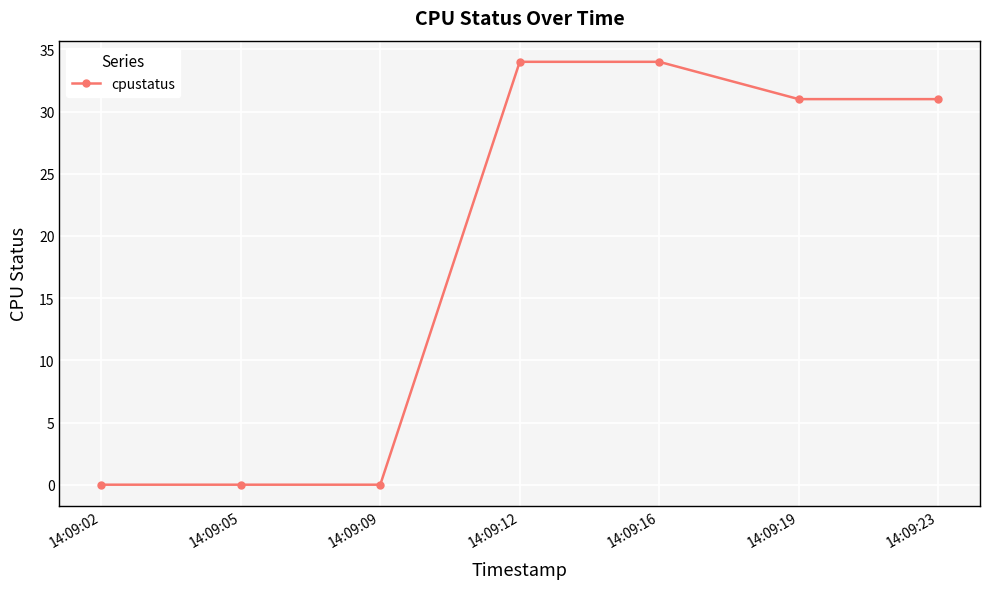

Reading left to right, what are all the values shown in this chart?

0	0	0	34	34	31	31